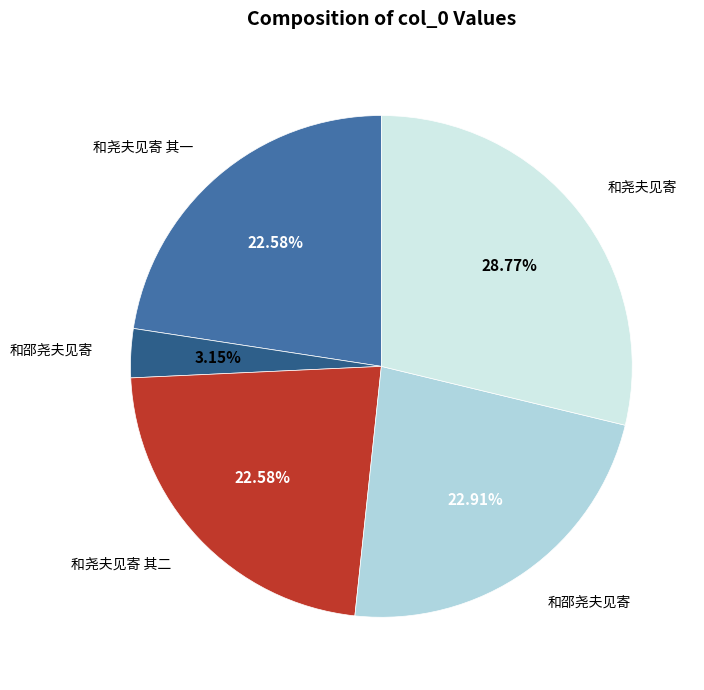

Is there a majority slice in this chart?

No